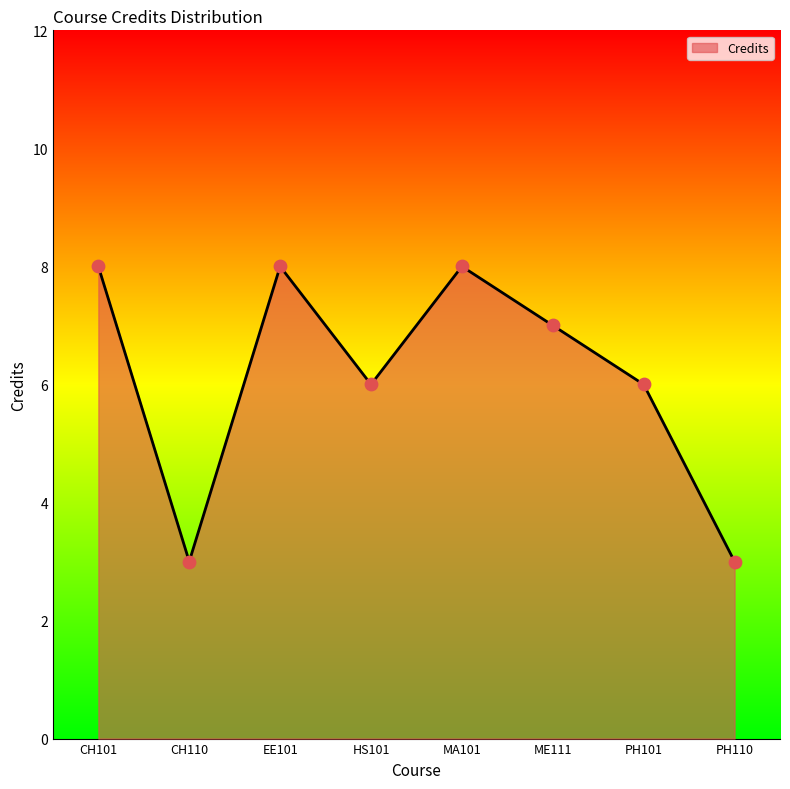

Which has a higher value, CH101 or ME111?

CH101